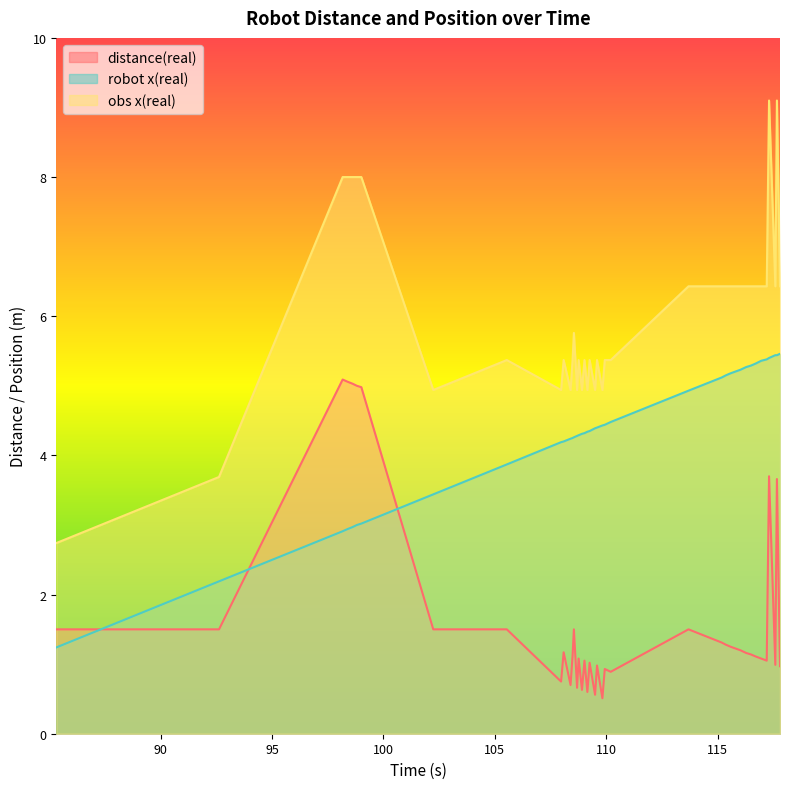

Rank the series by their average value, from lowest to highest.

distance(real), robot x(real), obs x(real)